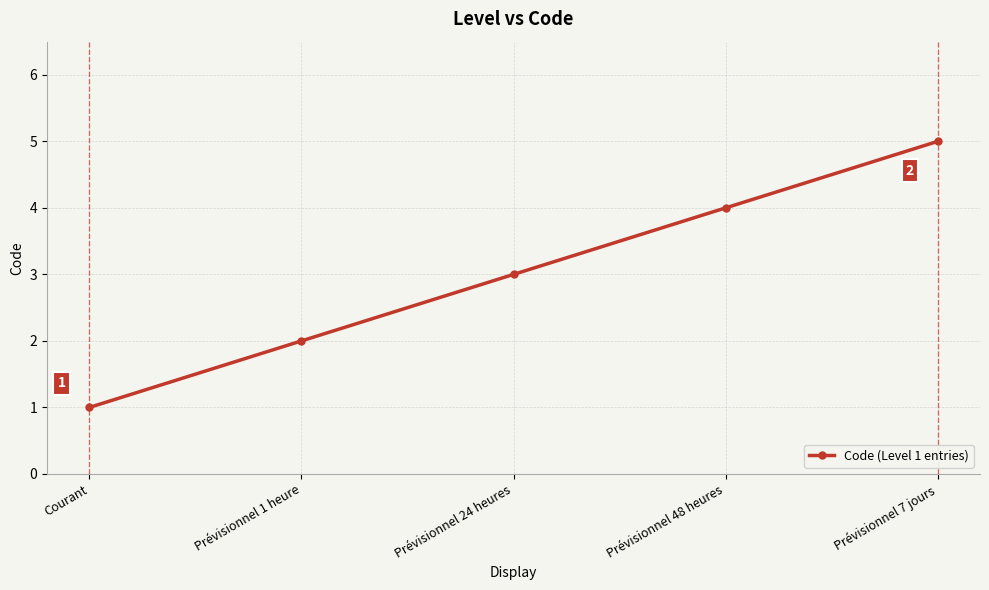

Between Courant and Prévisionnel 1 heure, which is larger?

Prévisionnel 1 heure